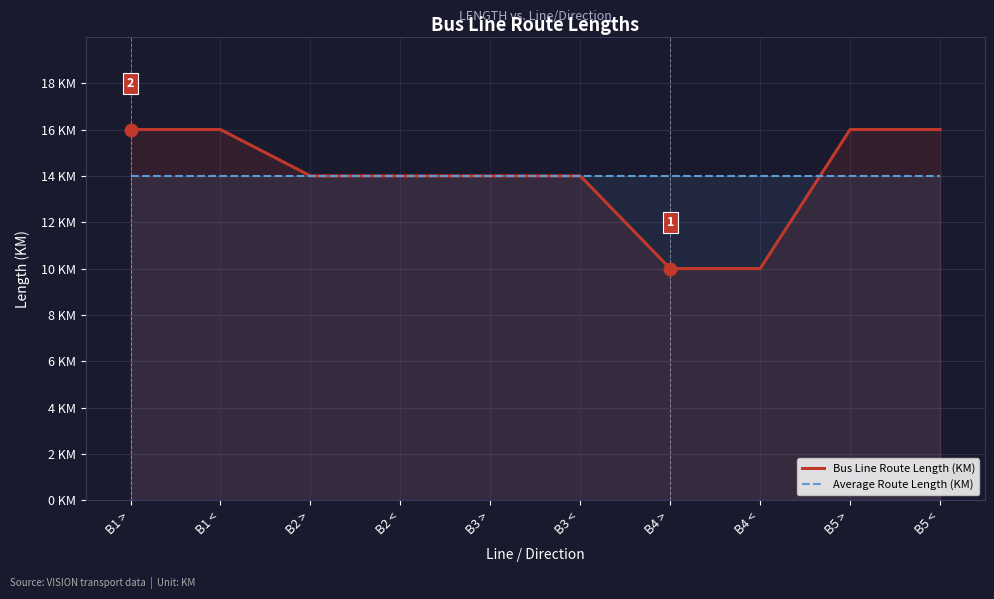

Which series has the widest spread of values?

Bus Line Route Length (KM)